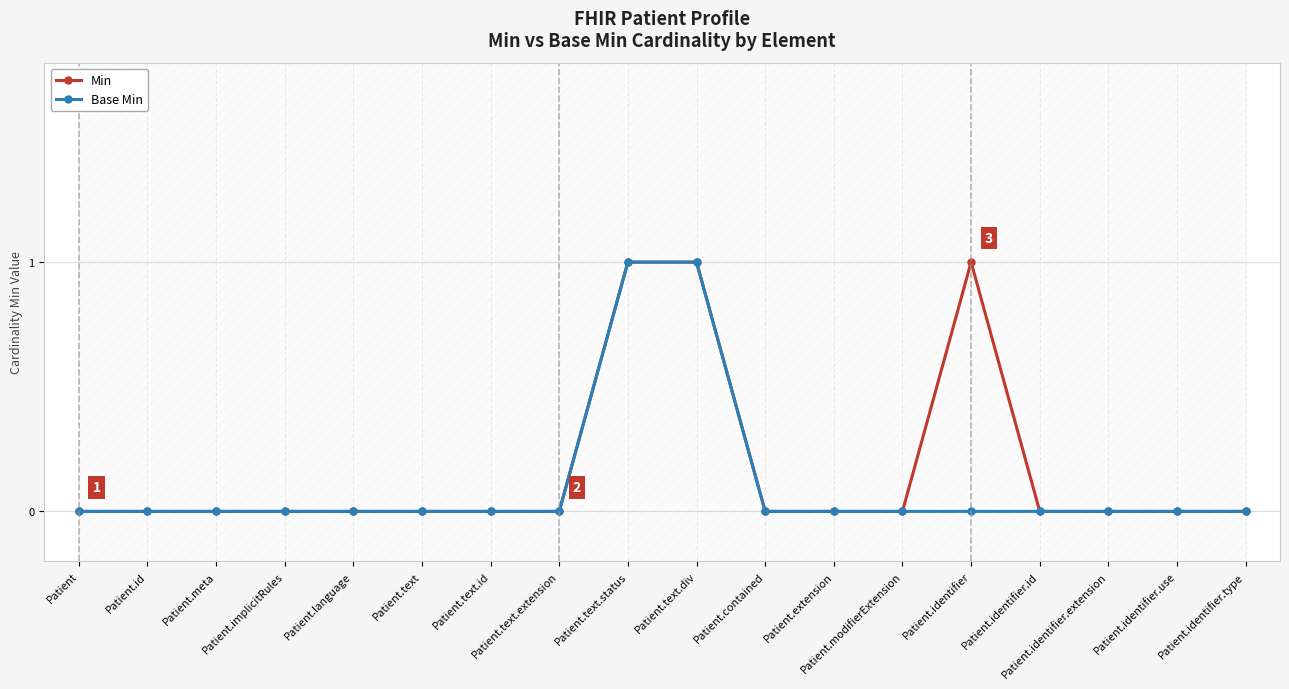

How many series are shown in this chart?

2